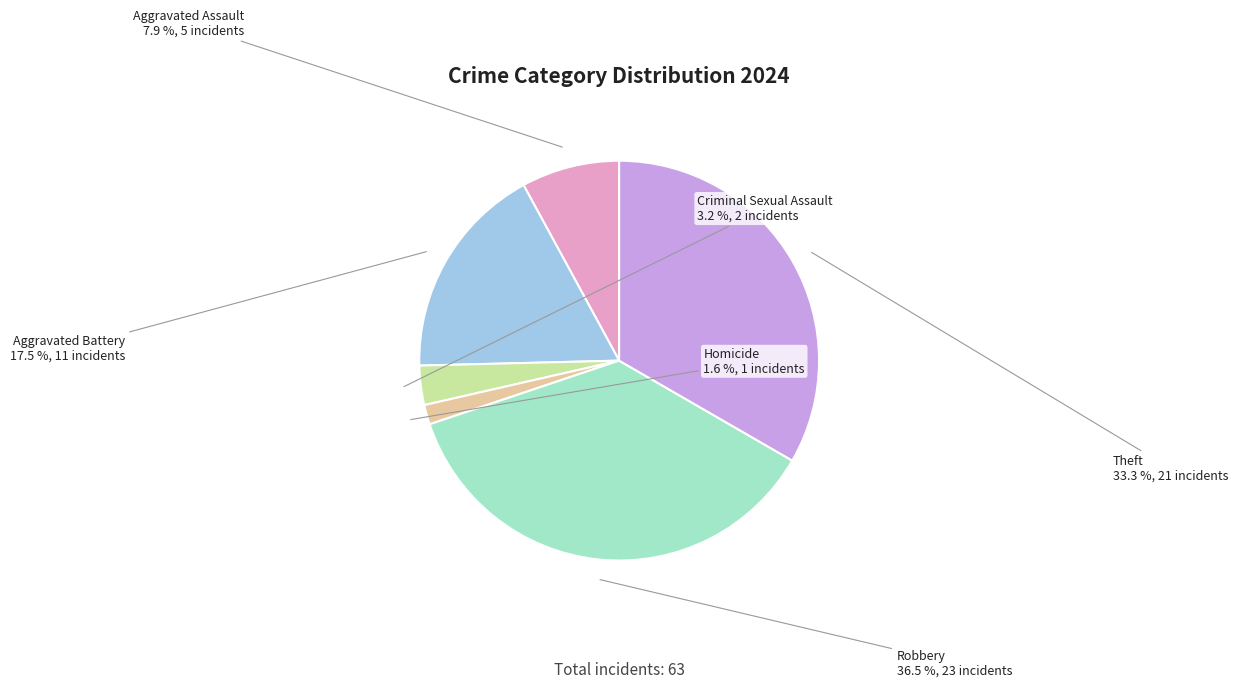

What percentage do Criminal Sexual Assault and Robbery together represent?

39.7%